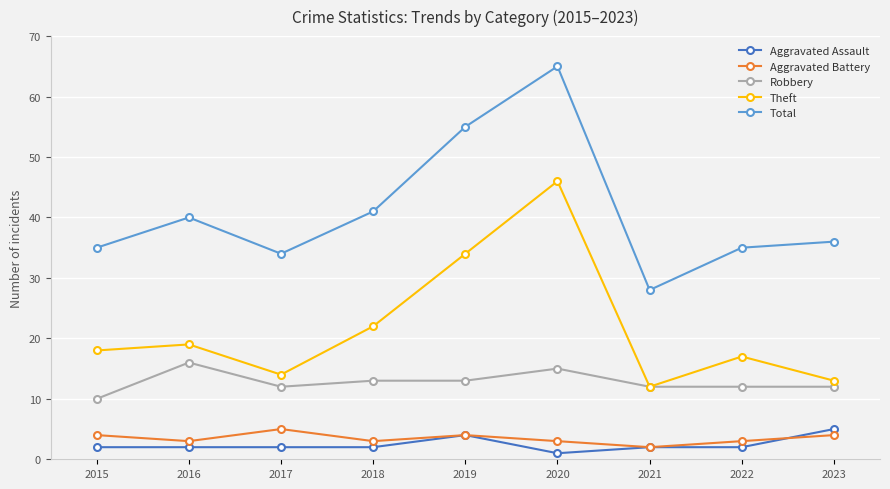

Is it true that Robbery equals 10 at 2015?

True